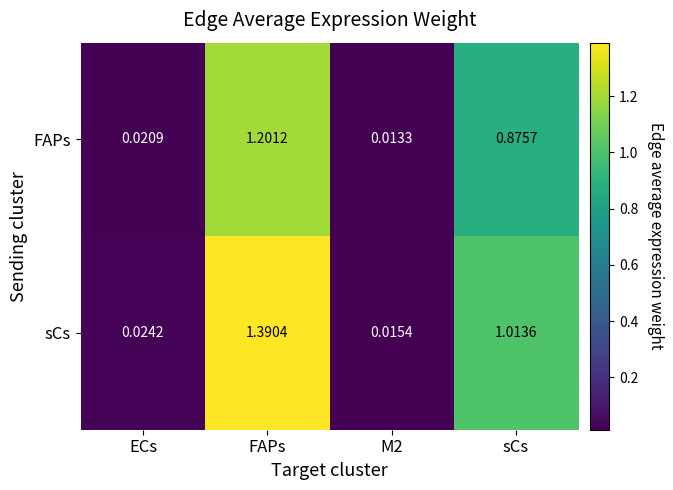

Which series has the widest spread of values?

sCs